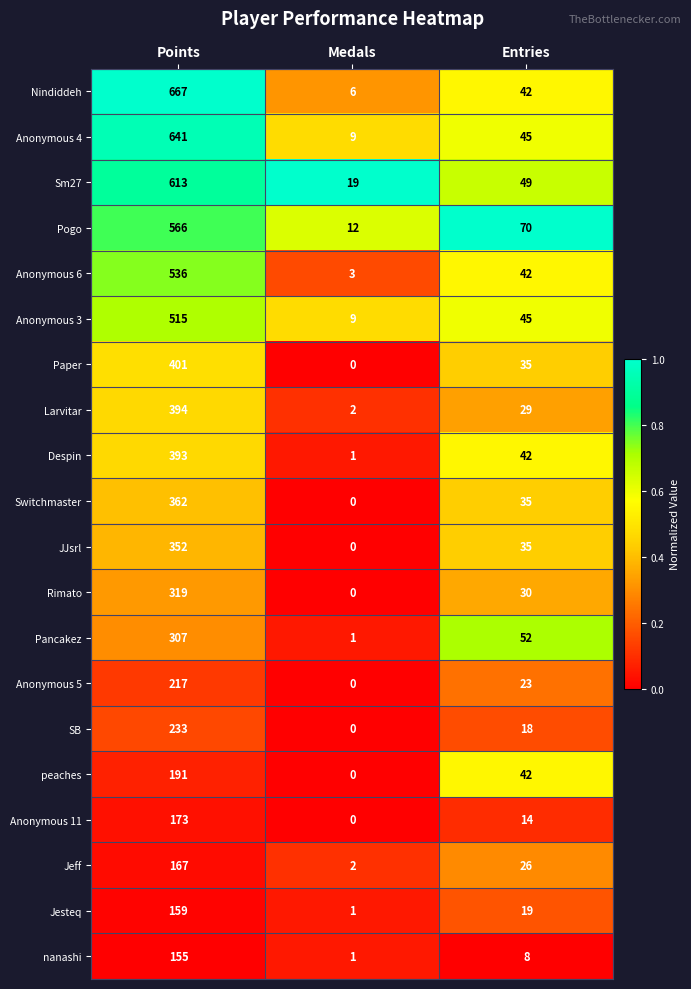

True or false: Nindiddeh has a value of 42 at Entries.

True